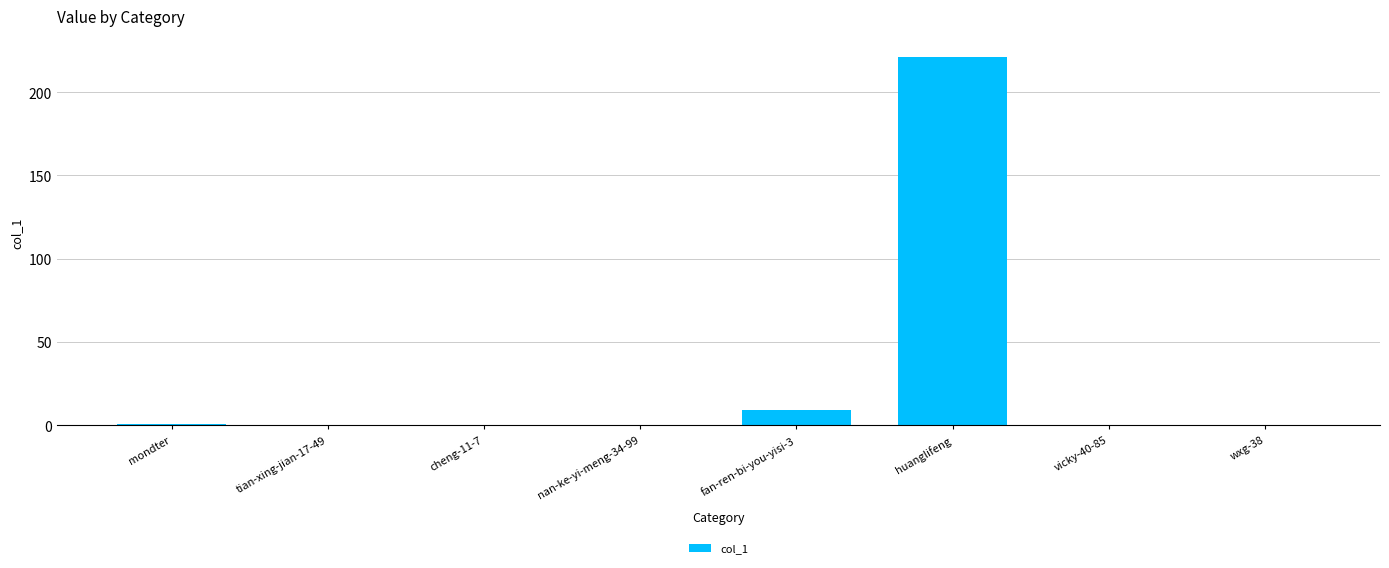

Which label corresponds to the largest value in the chart?

huanglifeng